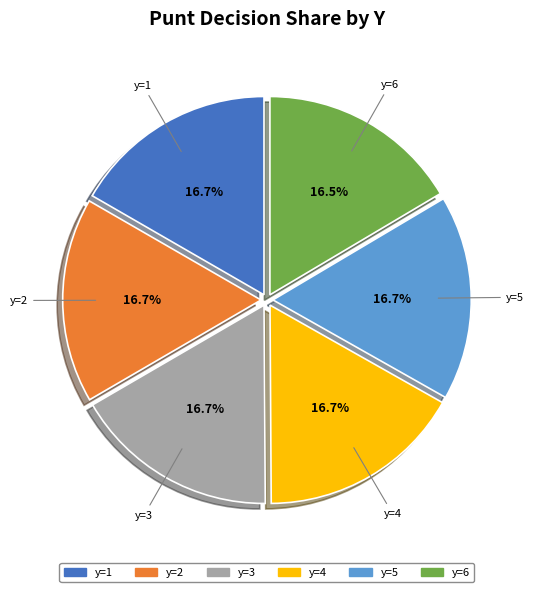

Is there a majority slice in this chart?

No